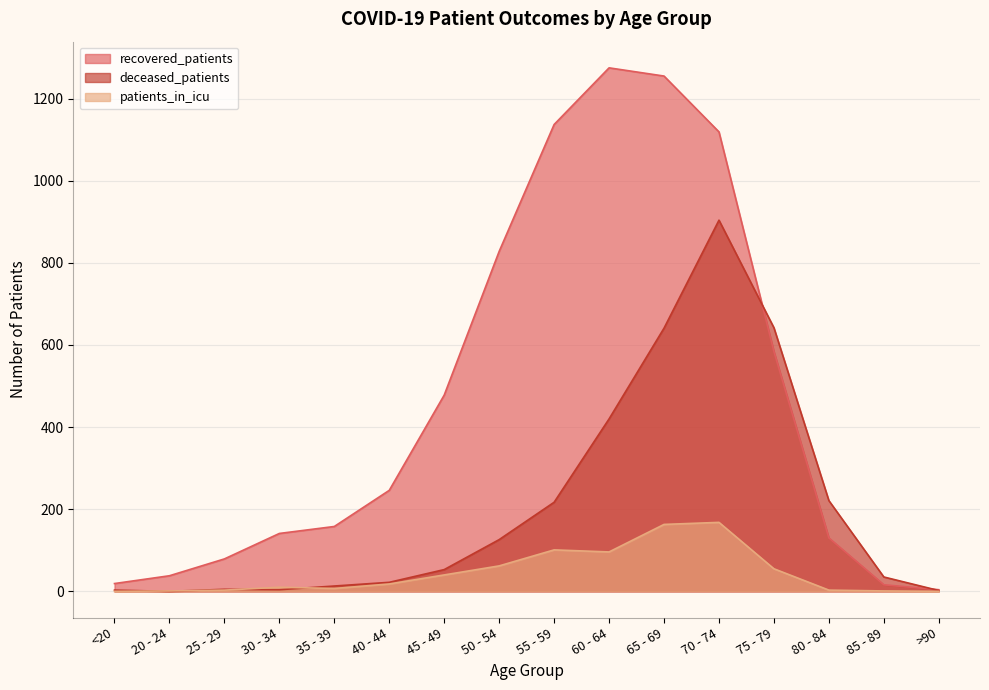

True or false: recovered_patients has a value of 1275 at 60 - 64.

True